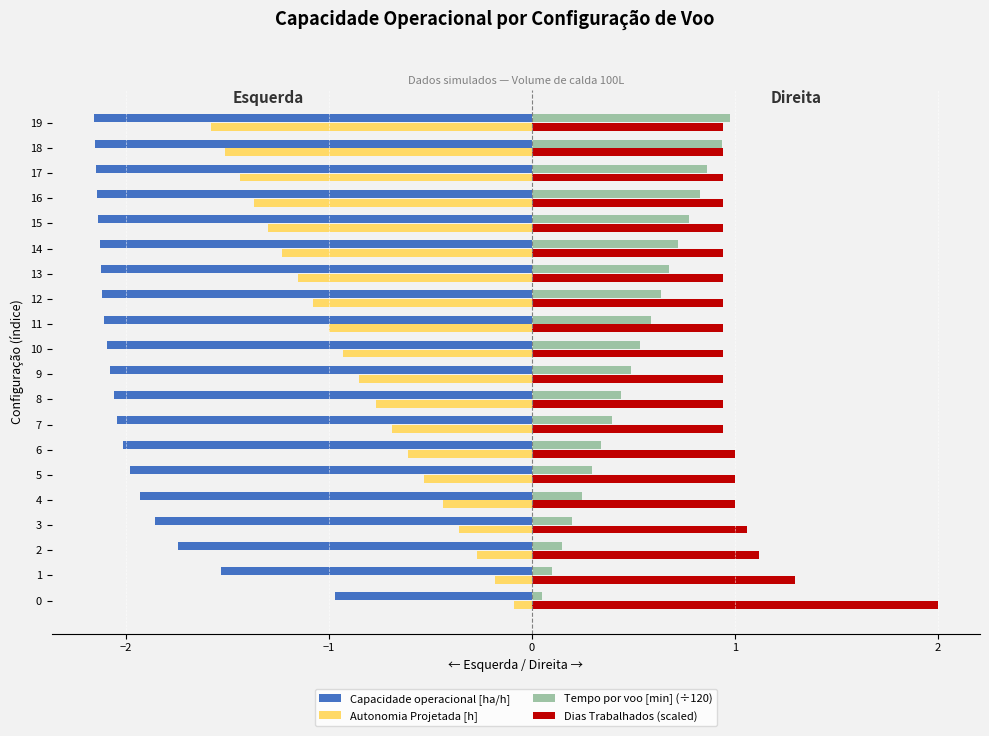

What is the sum of all Tempo por voo [min] (÷120) values?

10.2